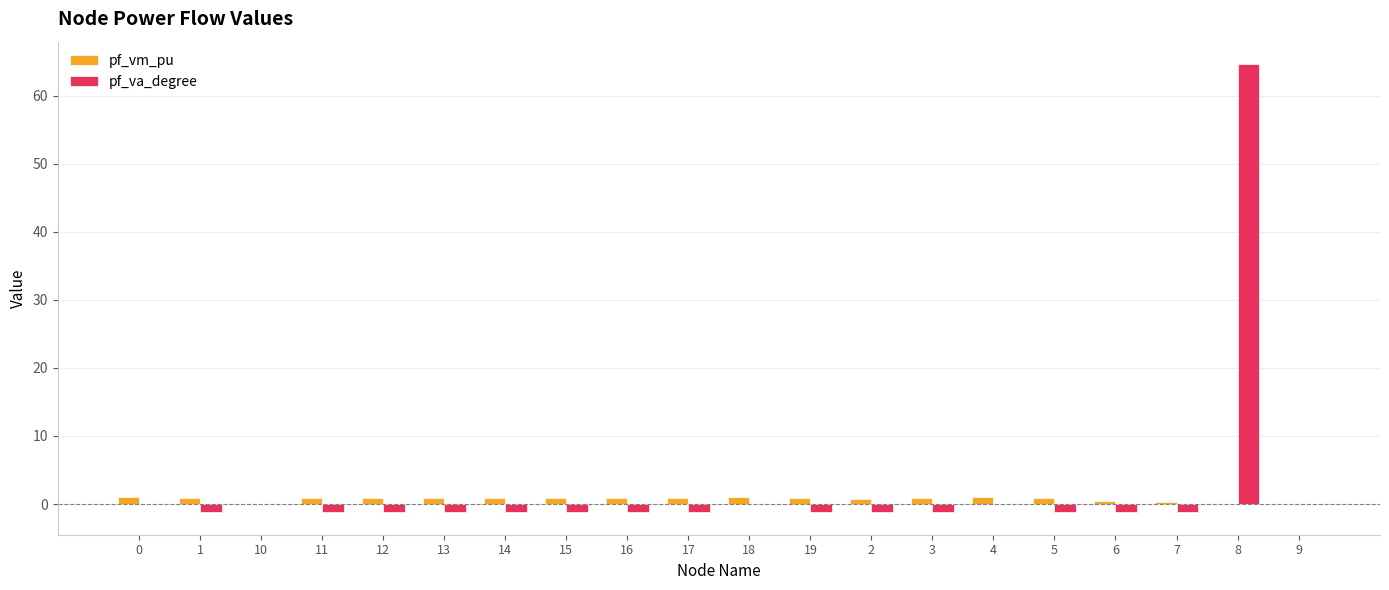

True or false: pf_vm_pu has a value of 0.5 at 6.

True